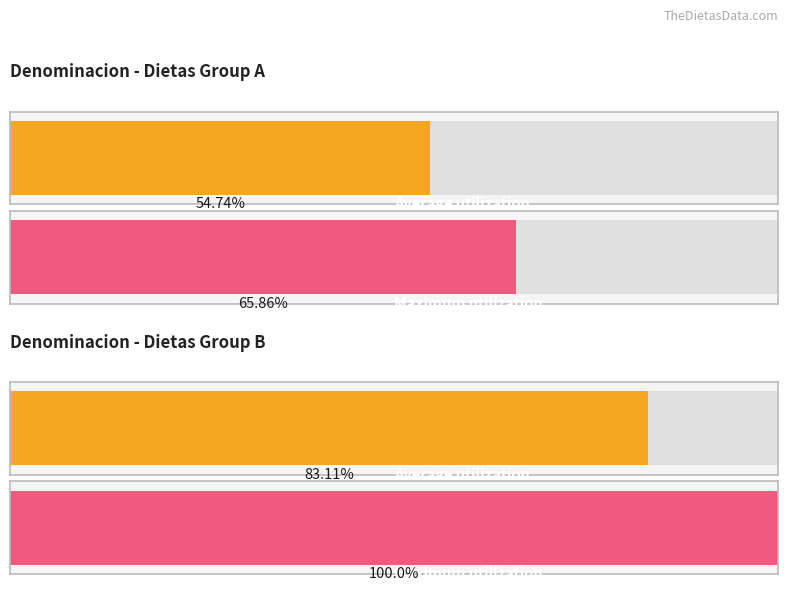

List the series in order of their peak value, highest first.

Monto bruto de las dietas, Monto neto de las dietas